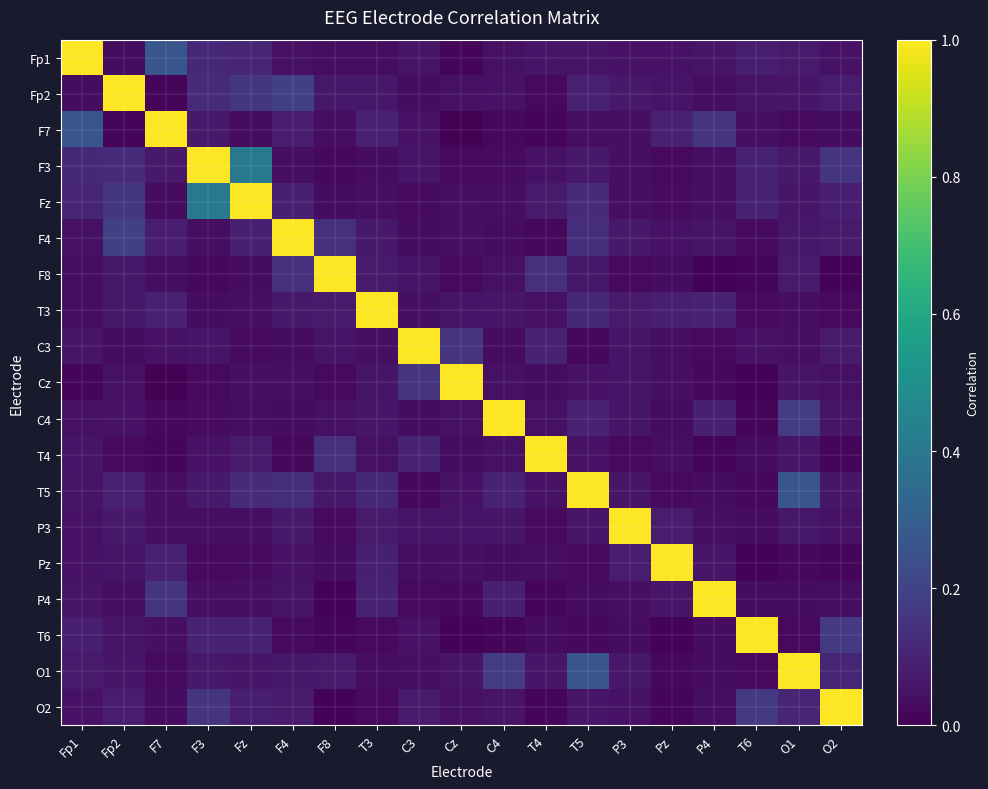

Reading left to right, extract all data points from this chart.

Fp1: Fp1=1.0	Fp2=0.0	F7=0.3	F3=0.1	Fz=0.1	F4=0.0	F8=0.0	T3=0.0	C3=0.1	Cz=0.0	C4=0.0	T4=0.1	T5=0.1	P3=0.1	Pz=0.1	P4=0.1	T6=0.1	O1=0.1	O2=0.0
Fp2: Fp1=0.0	Fp2=1.0	F7=0.0	F3=0.1	Fz=0.2	F4=0.2	F8=0.1	T3=0.1	C3=0.0	Cz=0.0	C4=0.1	T4=0.0	T5=0.1	P3=0.1	Pz=0.1	P4=0.0	T6=0.1	O1=0.1	O2=0.1
F7: Fp1=0.3	Fp2=0.0	F7=1.0	F3=0.1	Fz=0.0	F4=0.1	F8=0.0	T3=0.1	C3=0.1	Cz=0.0	C4=0.0	T4=0.0	T5=0.0	P3=0.0	Pz=0.1	P4=0.2	T6=0.0	O1=0.0	O2=0.0
F3: Fp1=0.1	Fp2=0.1	F7=0.1	F3=1.0	Fz=0.4	F4=0.0	F8=0.0	T3=0.0	C3=0.1	Cz=0.0	C4=0.0	T4=0.1	T5=0.1	P3=0.0	Pz=0.0	P4=0.0	T6=0.1	O1=0.1	O2=0.2
Fz: Fp1=0.1	Fp2=0.2	F7=0.0	F3=0.4	Fz=1.0	F4=0.1	F8=0.0	T3=0.0	C3=0.0	Cz=0.0	C4=0.0	T4=0.1	T5=0.1	P3=0.0	Pz=0.0	P4=0.0	T6=0.1	O1=0.1	O2=0.1
F4: Fp1=0.0	Fp2=0.2	F7=0.1	F3=0.0	Fz=0.1	F4=1.0	F8=0.1	T3=0.1	C3=0.0	Cz=0.0	C4=0.0	T4=0.0	T5=0.1	P3=0.1	Pz=0.0	P4=0.1	T6=0.0	O1=0.1	O2=0.1
F8: Fp1=0.0	Fp2=0.1	F7=0.0	F3=0.0	Fz=0.0	F4=0.1	F8=1.0	T3=0.1	C3=0.1	Cz=0.0	C4=0.0	T4=0.1	T5=0.1	P3=0.0	Pz=0.0	P4=0.0	T6=0.0	O1=0.1	O2=0.0
T3: Fp1=0.0	Fp2=0.1	F7=0.1	F3=0.0	Fz=0.0	F4=0.1	F8=0.1	T3=1.0	C3=0.0	Cz=0.1	C4=0.1	T4=0.0	T5=0.1	P3=0.1	Pz=0.1	P4=0.1	T6=0.0	O1=0.0	O2=0.0
C3: Fp1=0.1	Fp2=0.0	F7=0.1	F3=0.1	Fz=0.0	F4=0.0	F8=0.1	T3=0.0	C3=1.0	Cz=0.2	C4=0.0	T4=0.1	T5=0.0	P3=0.1	Pz=0.0	P4=0.0	T6=0.1	O1=0.0	O2=0.1
Cz: Fp1=0.0	Fp2=0.0	F7=0.0	F3=0.0	Fz=0.0	F4=0.0	F8=0.0	T3=0.1	C3=0.2	Cz=1.0	C4=0.0	T4=0.0	T5=0.0	P3=0.1	Pz=0.0	P4=0.0	T6=0.0	O1=0.1	O2=0.0
C4: Fp1=0.0	Fp2=0.1	F7=0.0	F3=0.0	Fz=0.0	F4=0.0	F8=0.0	T3=0.1	C3=0.0	Cz=0.0	C4=1.0	T4=0.0	T5=0.1	P3=0.1	Pz=0.0	P4=0.1	T6=0.0	O1=0.2	O2=0.1
T4: Fp1=0.1	Fp2=0.0	F7=0.0	F3=0.1	Fz=0.1	F4=0.0	F8=0.1	T3=0.0	C3=0.1	Cz=0.0	C4=0.0	T4=1.0	T5=0.0	P3=0.0	Pz=0.0	P4=0.0	T6=0.0	O1=0.1	O2=0.0
T5: Fp1=0.1	Fp2=0.1	F7=0.0	F3=0.1	Fz=0.1	F4=0.1	F8=0.1	T3=0.1	C3=0.0	Cz=0.0	C4=0.1	T4=0.0	T5=1.0	P3=0.1	Pz=0.0	P4=0.0	T6=0.0	O1=0.3	O2=0.1
P3: Fp1=0.1	Fp2=0.1	F7=0.0	F3=0.0	Fz=0.0	F4=0.1	F8=0.0	T3=0.1	C3=0.1	Cz=0.1	C4=0.1	T4=0.0	T5=0.1	P3=1.0	Pz=0.1	P4=0.0	T6=0.0	O1=0.1	O2=0.0
Pz: Fp1=0.1	Fp2=0.1	F7=0.1	F3=0.0	Fz=0.0	F4=0.0	F8=0.0	T3=0.1	C3=0.0	Cz=0.0	C4=0.0	T4=0.0	T5=0.0	P3=0.1	Pz=1.0	P4=0.1	T6=0.0	O1=0.0	O2=0.0
P4: Fp1=0.1	Fp2=0.0	F7=0.2	F3=0.0	Fz=0.0	F4=0.1	F8=0.0	T3=0.1	C3=0.0	Cz=0.0	C4=0.1	T4=0.0	T5=0.0	P3=0.0	Pz=0.1	P4=1.0	T6=0.0	O1=0.0	O2=0.0
T6: Fp1=0.1	Fp2=0.1	F7=0.0	F3=0.1	Fz=0.1	F4=0.0	F8=0.0	T3=0.0	C3=0.1	Cz=0.0	C4=0.0	T4=0.0	T5=0.0	P3=0.0	Pz=0.0	P4=0.0	T6=1.0	O1=0.0	O2=0.2
O1: Fp1=0.1	Fp2=0.1	F7=0.0	F3=0.1	Fz=0.1	F4=0.1	F8=0.1	T3=0.0	C3=0.0	Cz=0.1	C4=0.2	T4=0.1	T5=0.3	P3=0.1	Pz=0.0	P4=0.0	T6=0.0	O1=1.0	O2=0.1
O2: Fp1=0.0	Fp2=0.1	F7=0.0	F3=0.2	Fz=0.1	F4=0.1	F8=0.0	T3=0.0	C3=0.1	Cz=0.0	C4=0.1	T4=0.0	T5=0.1	P3=0.0	Pz=0.0	P4=0.0	T6=0.2	O1=0.1	O2=1.0